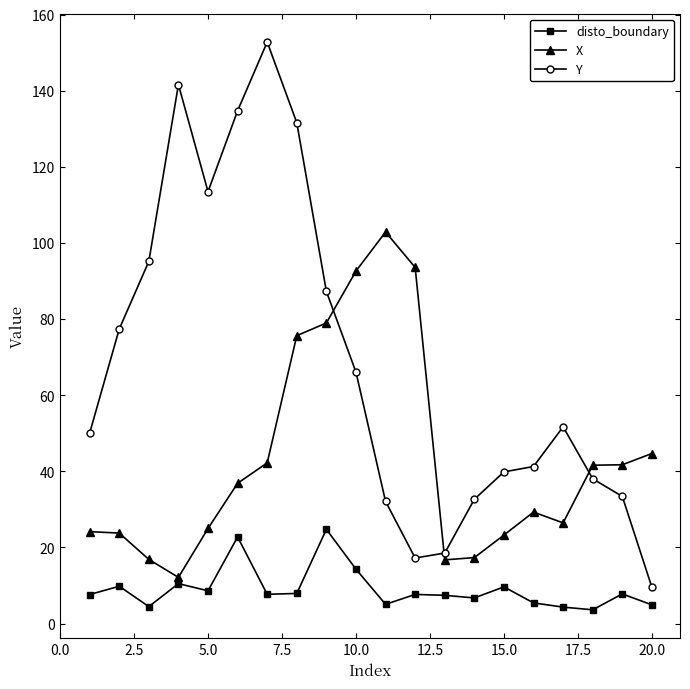

What is the difference between the second highest and second lowest values in the X series?

76.8